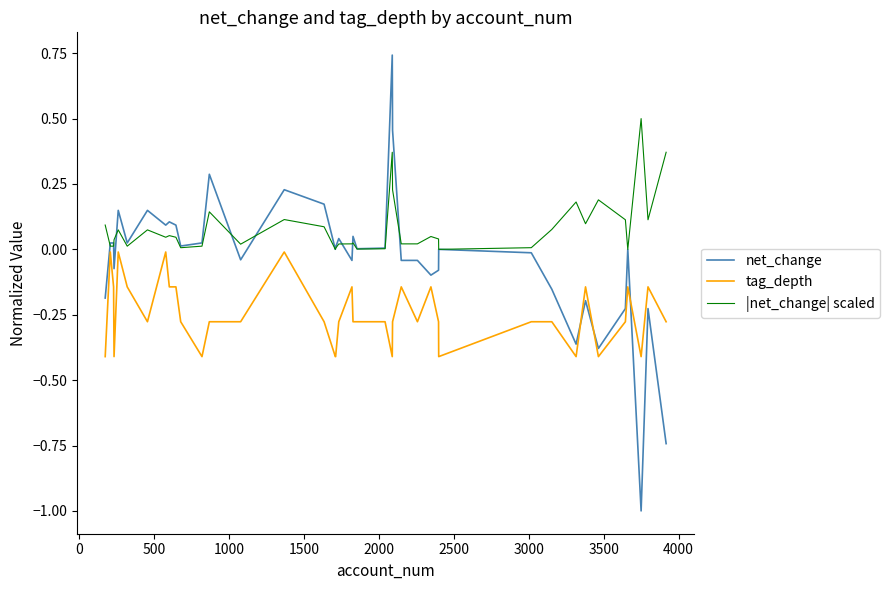

True or false: tag_depth has more than 2 points higher than both neighbors.

True